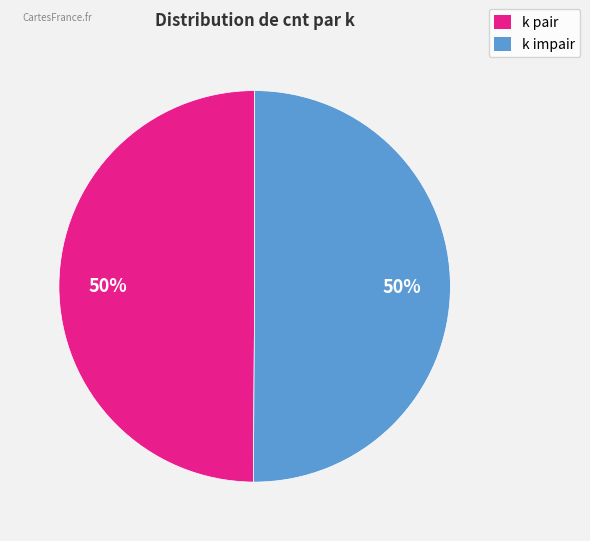

How many segments does this pie chart have?

2